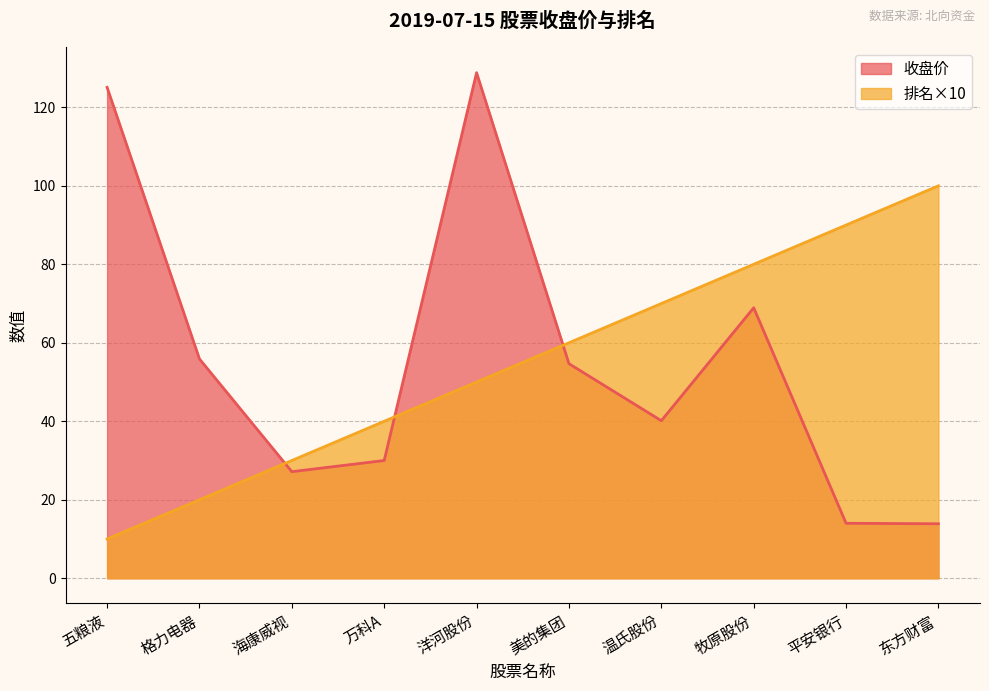

Which series has the largest range (max minus min)?

收盘价